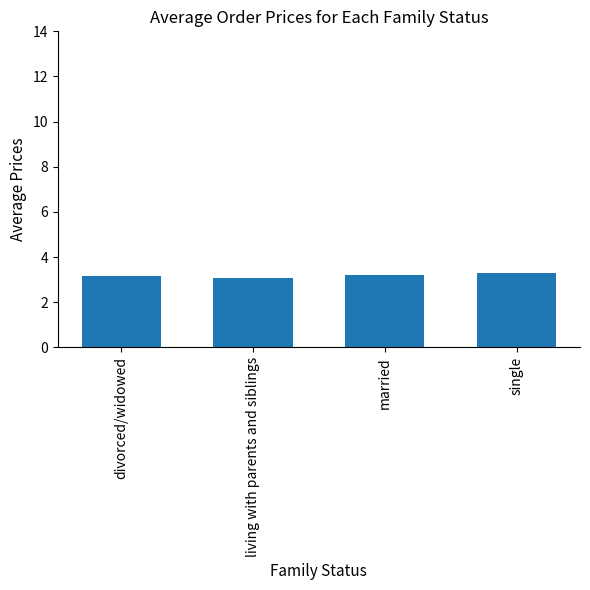

The chart shows a value of 1.8 at living with parents and siblings. True or false?

False